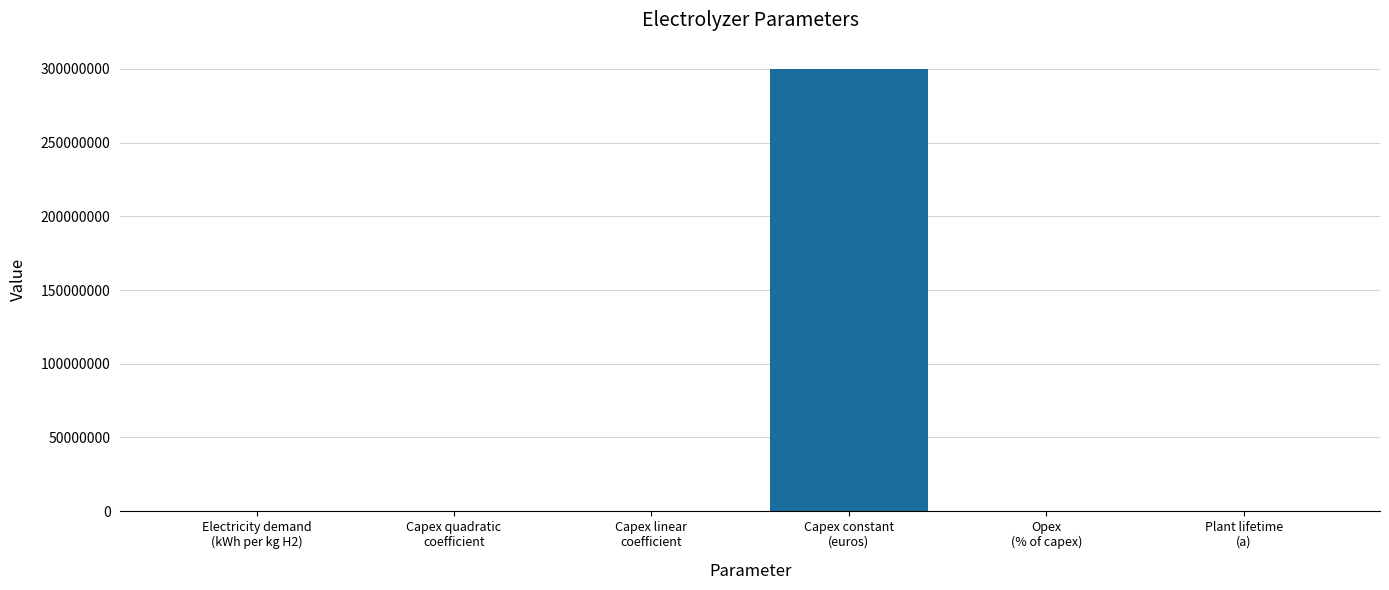

What is the maximum value shown in the chart?

300000000.0